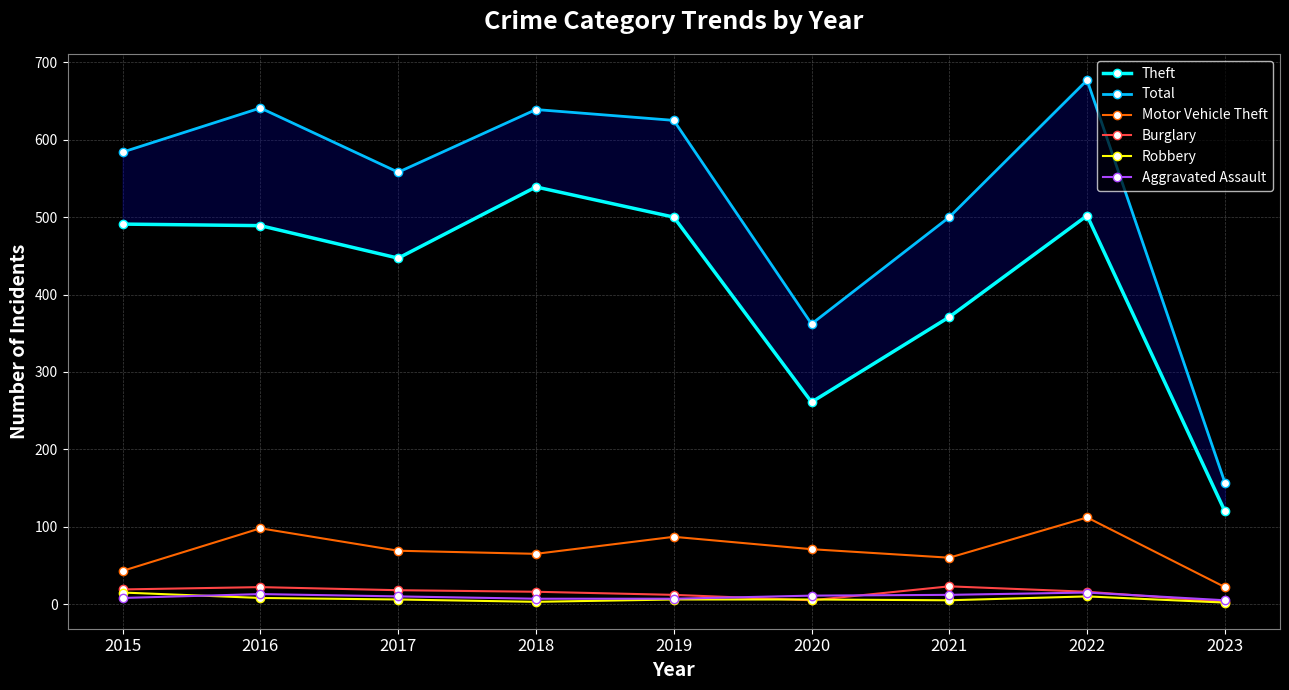

What are all the series names shown in the legend?

Theft, Total, Motor Vehicle Theft, Burglary, Robbery, Aggravated Assault